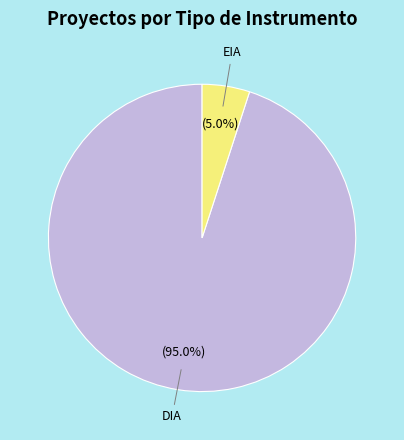

How many slices are in this pie chart?

2